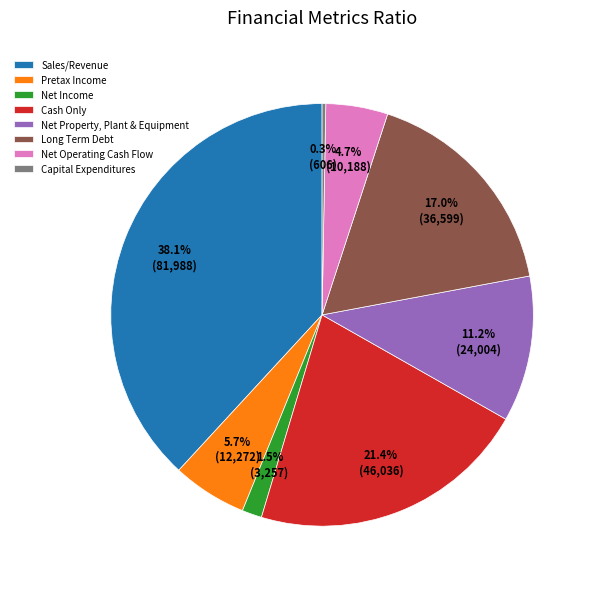

What percentage is the Pretax Income slice, to the nearest percent?

6%